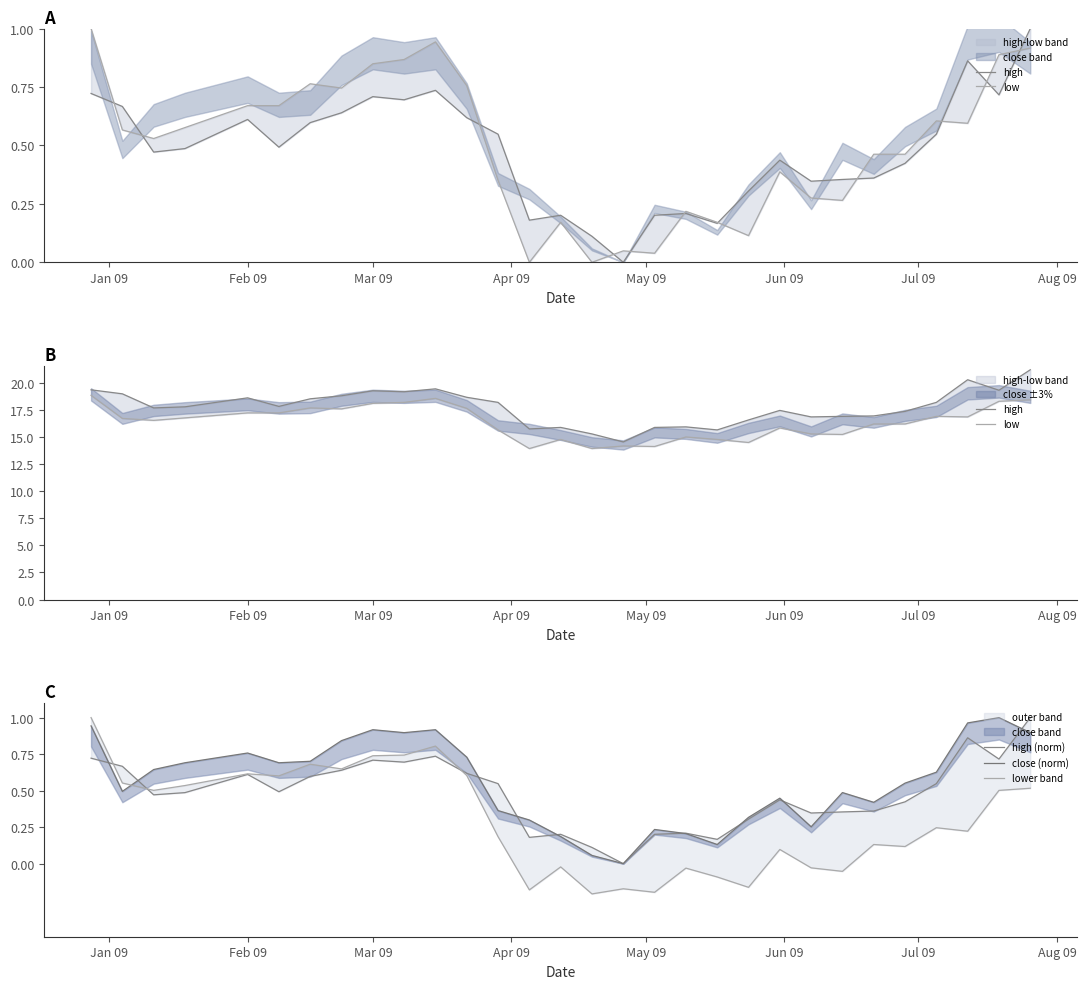

Does the chart have visible grid lines?

No